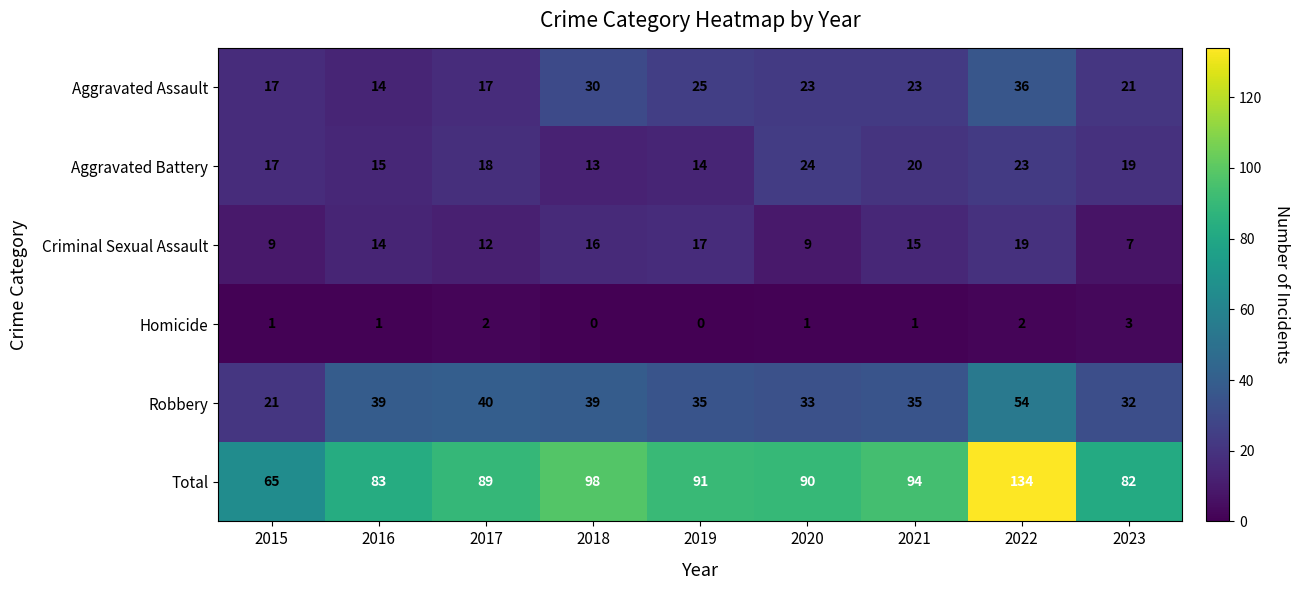

Which series has the largest range (max minus min)?

Total